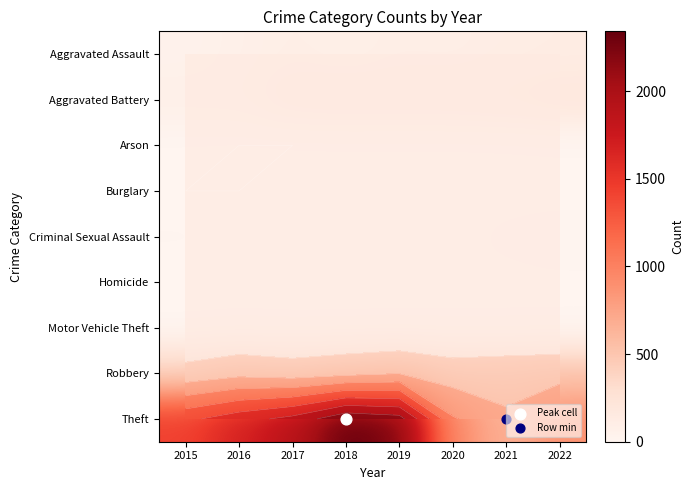

Which series changed the most between 2017 and 2022?

Theft